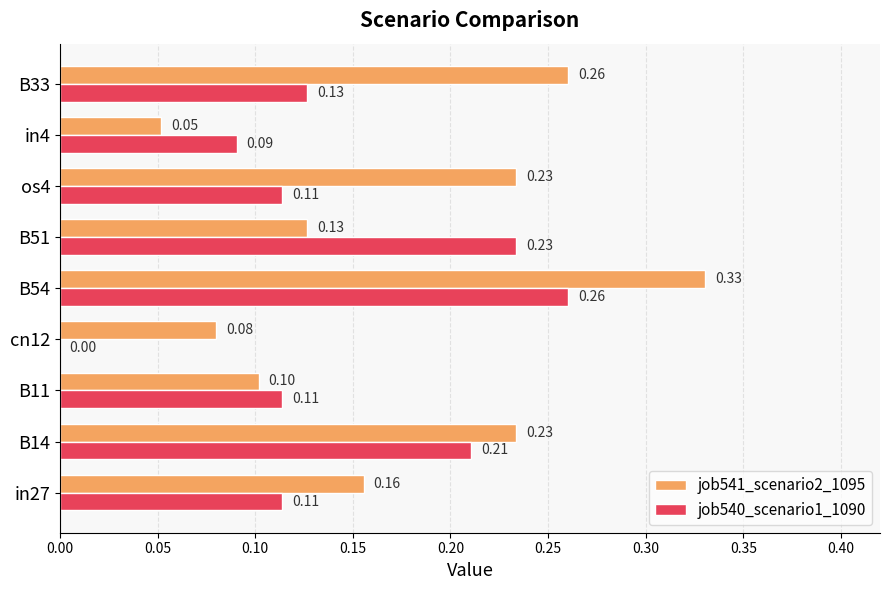

What is the sum of all job541_scenario2_1095 values?

1.6